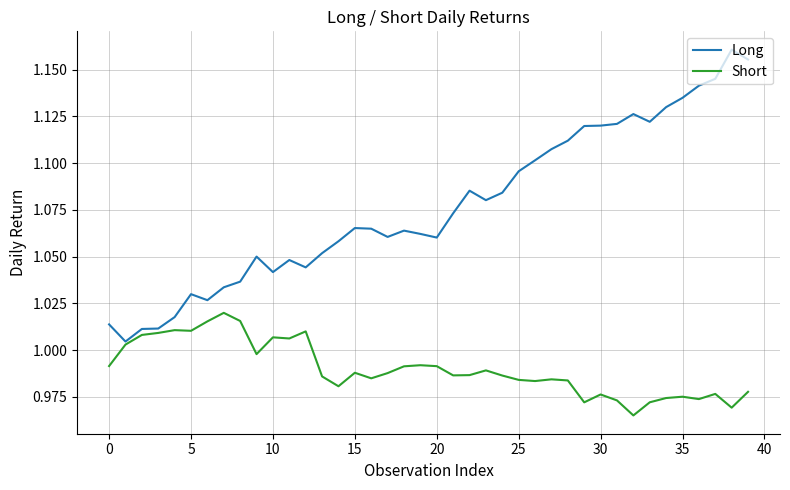

List the series in order of their overall mean, lowest first.

Short, Long